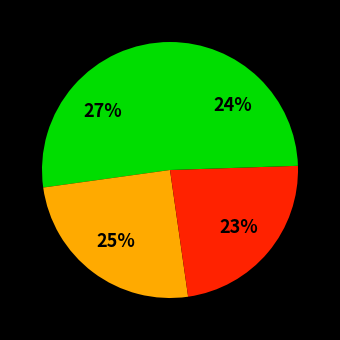

How many slices are in this pie chart?

4